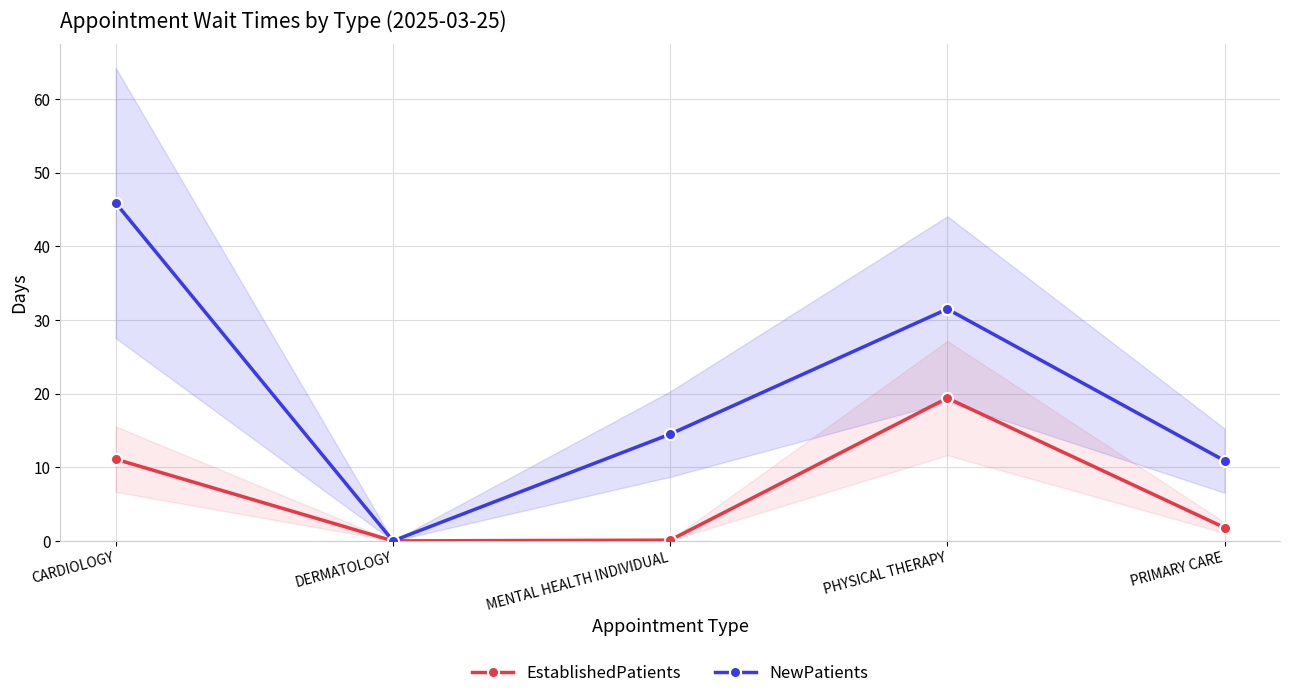

The value of NewPatients at MENTAL HEALTH INDIVIDUAL is 14.5. True or false?

True